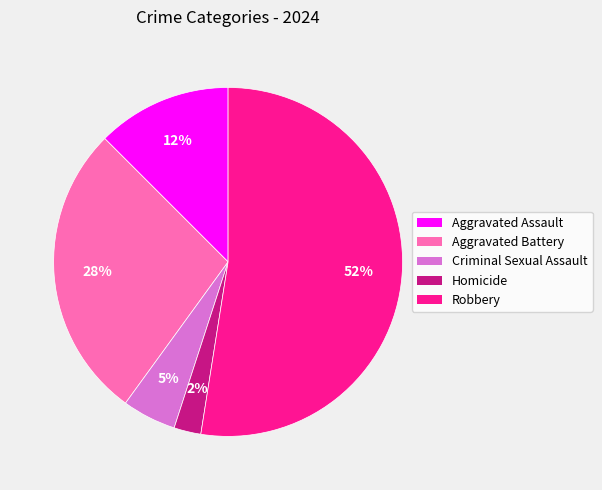

Which category accounts for the majority?

Robbery